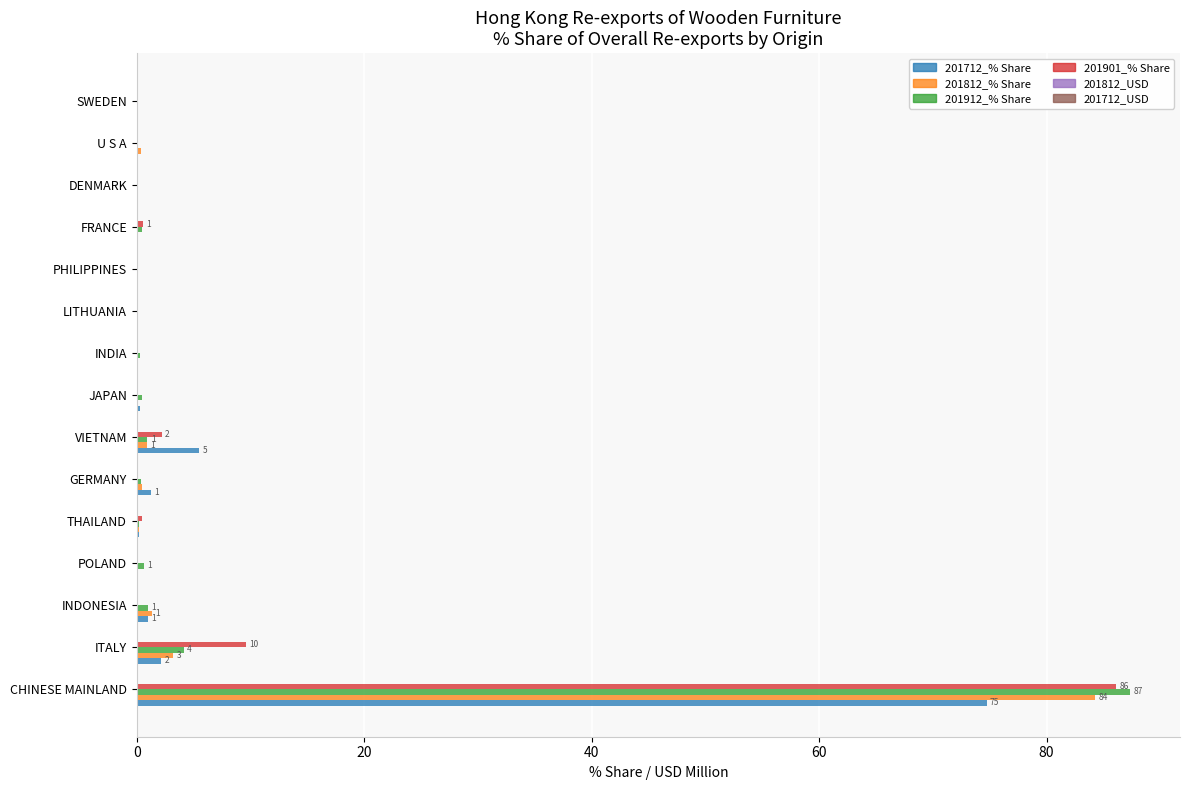

At which category is the sum across all series the highest?

CHINESE MAINLAND